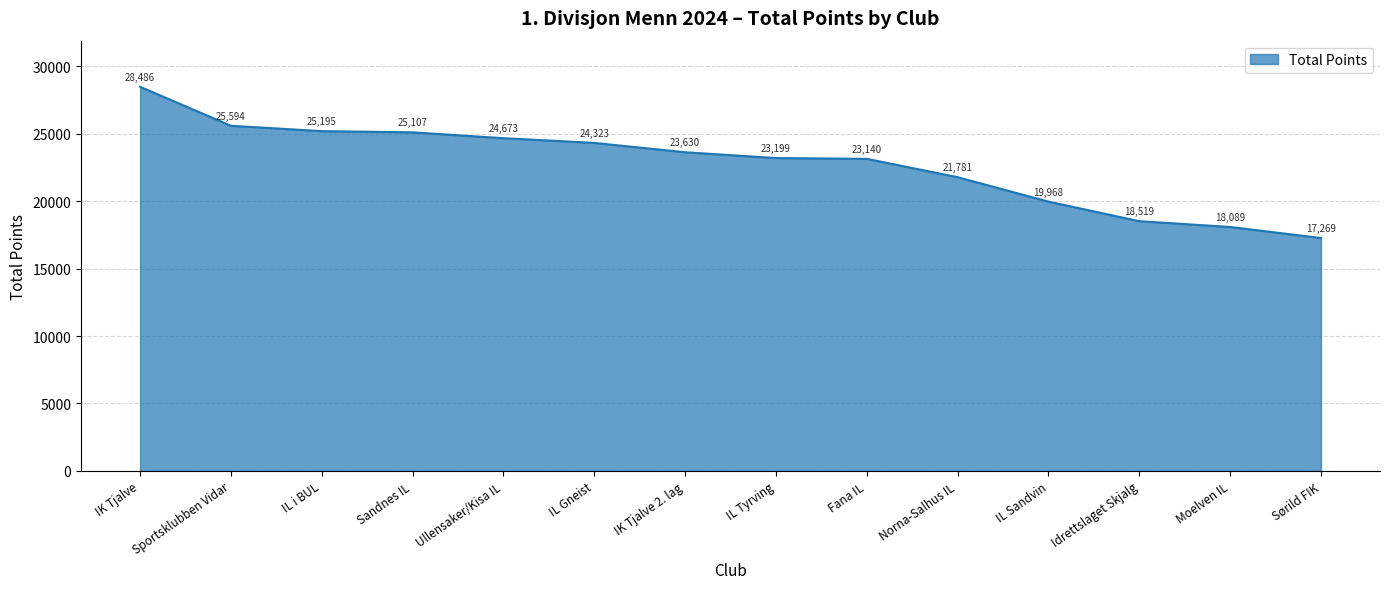

Is it true that the value at Norna-Salhus IL is 21781?

True